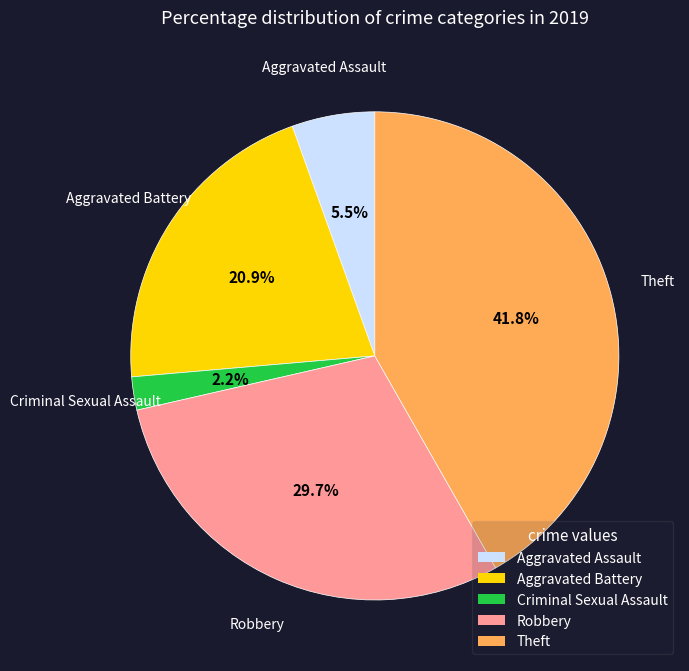

How many slices are in this pie chart?

5